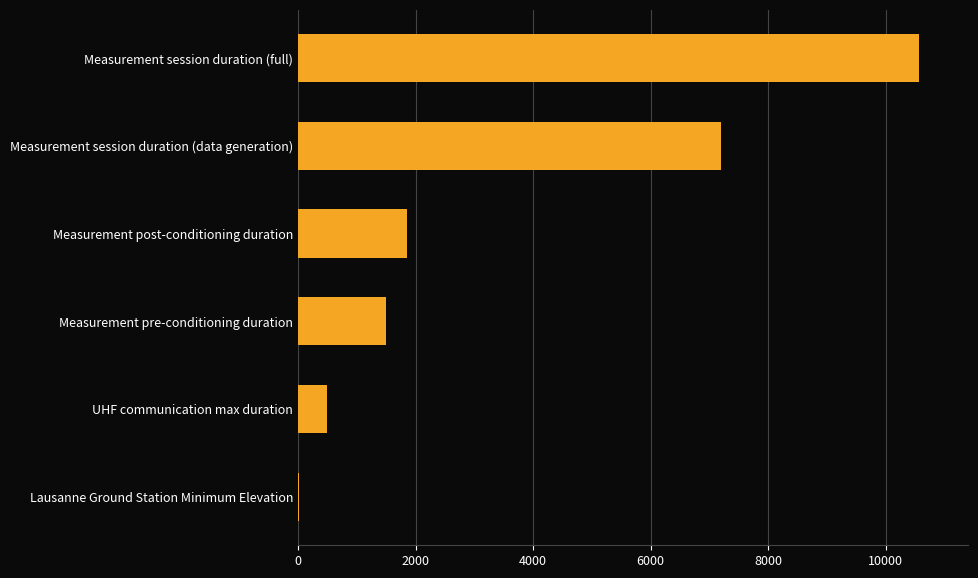

Between UHF communication max duration and Measurement session duration (data generation), which is larger?

Measurement session duration (data generation)